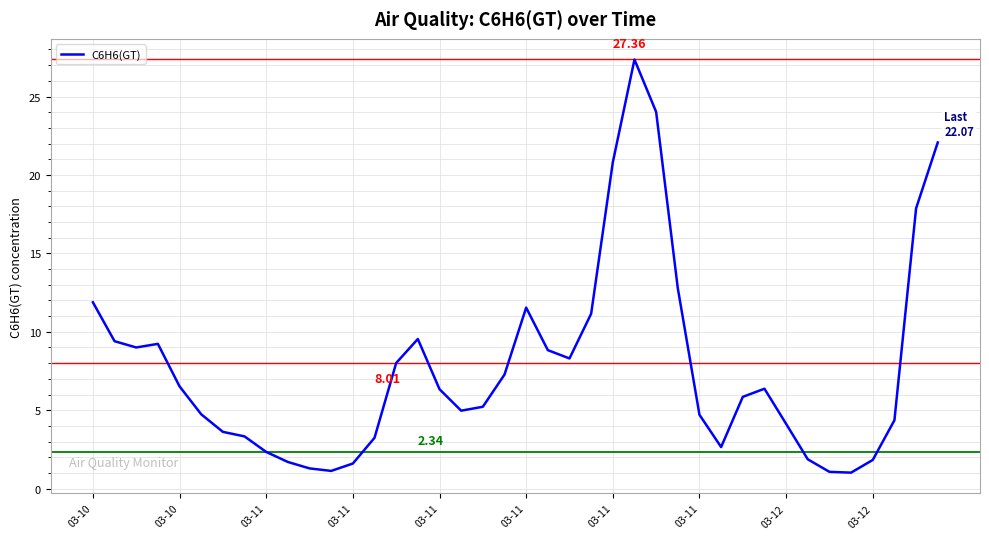

What is the difference between the maximum and minimum values?

26.3